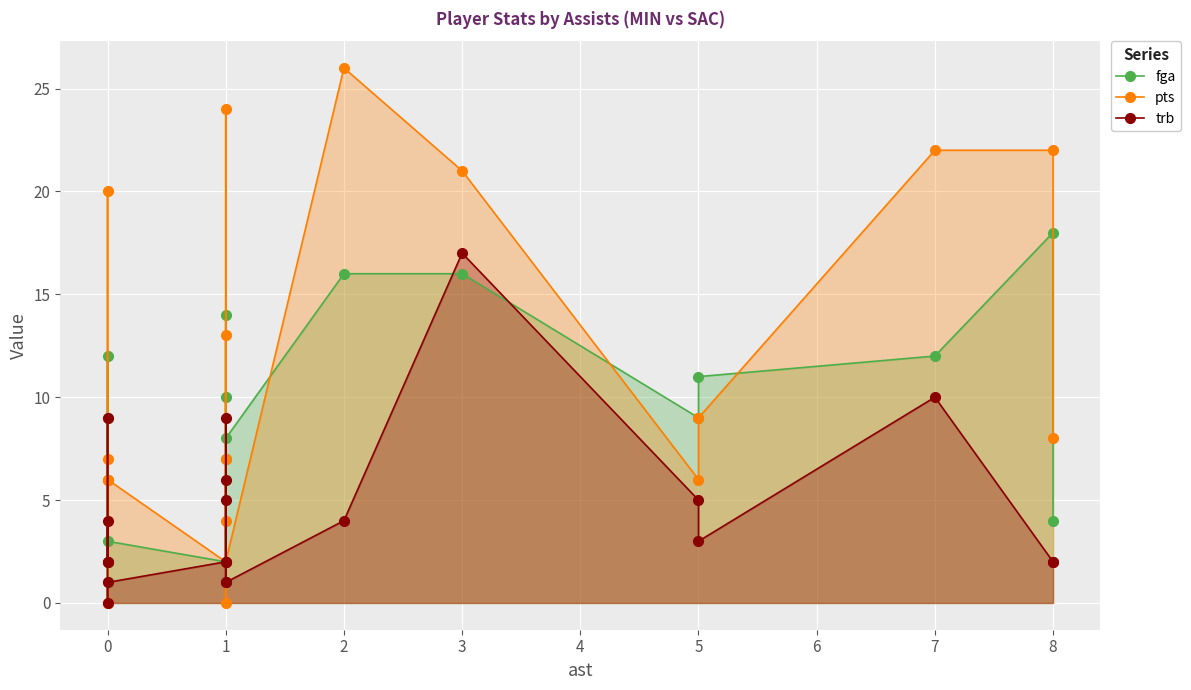

Between 0 and 8, which is larger?

8